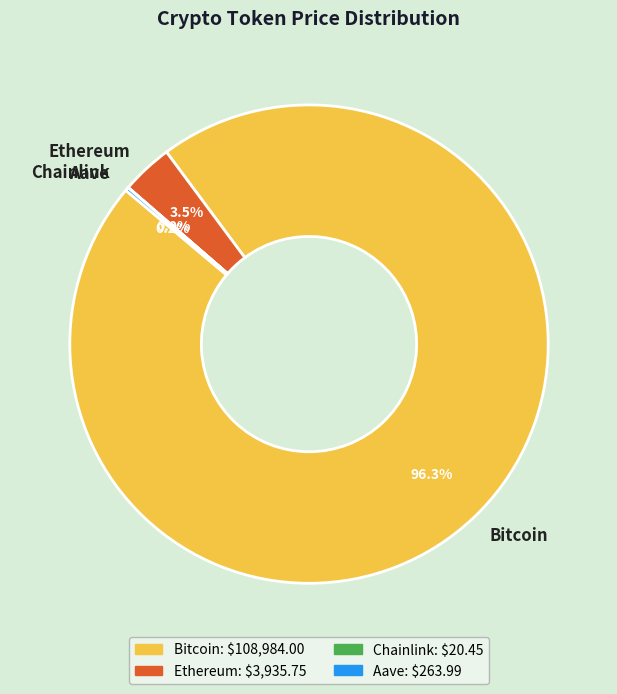

What is the majority slice?

Bitcoin